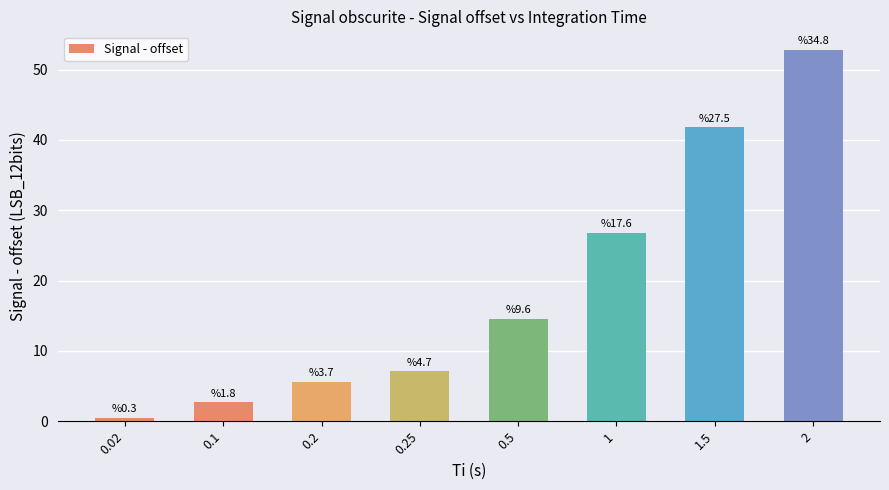

Does the chart contain stacked bars?

No